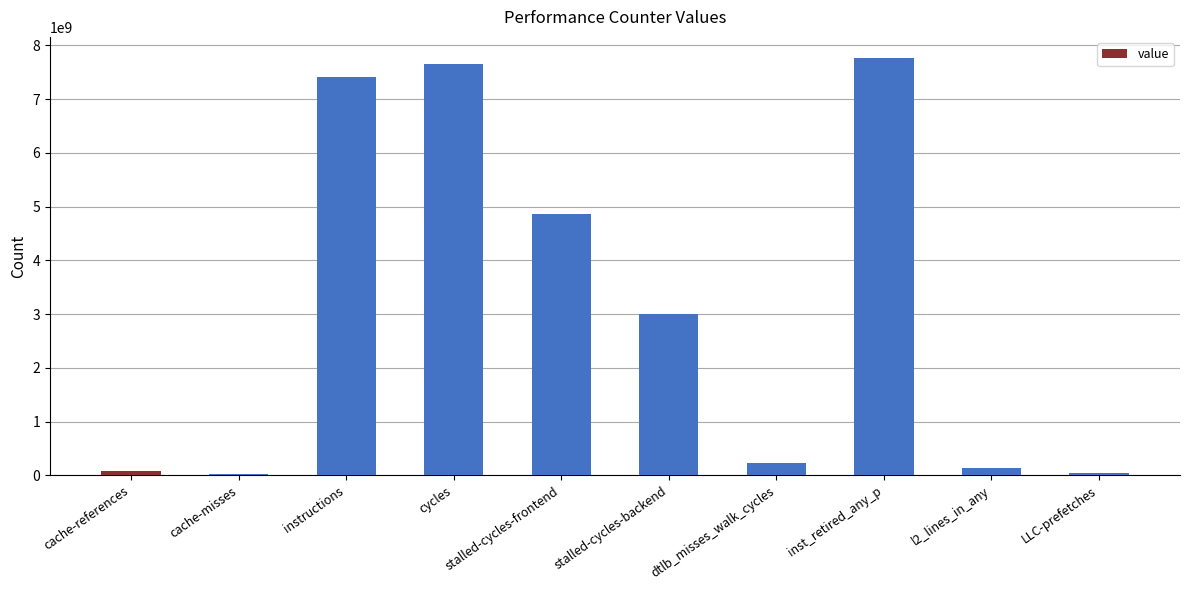

At which label is the value closest to 3897698516?

stalled-cycles-backend